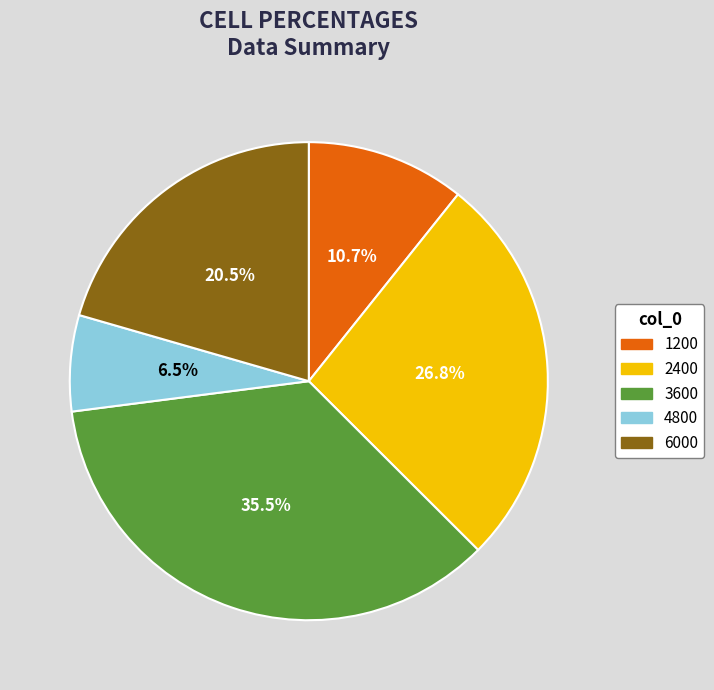

Is the sum of 1200 and 3600 greater than half?

No